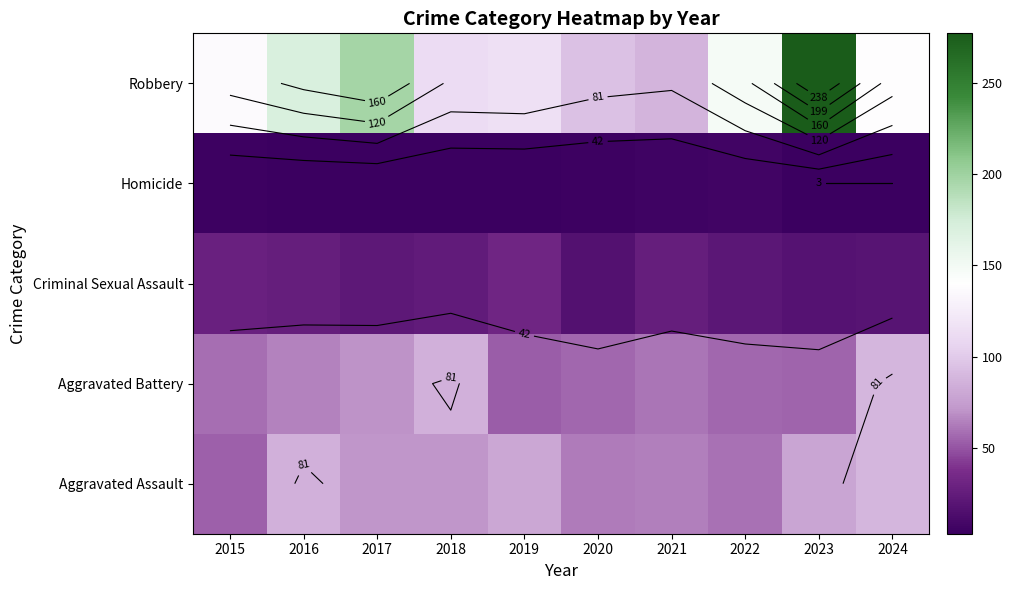

How many distinct data groups are displayed?

5